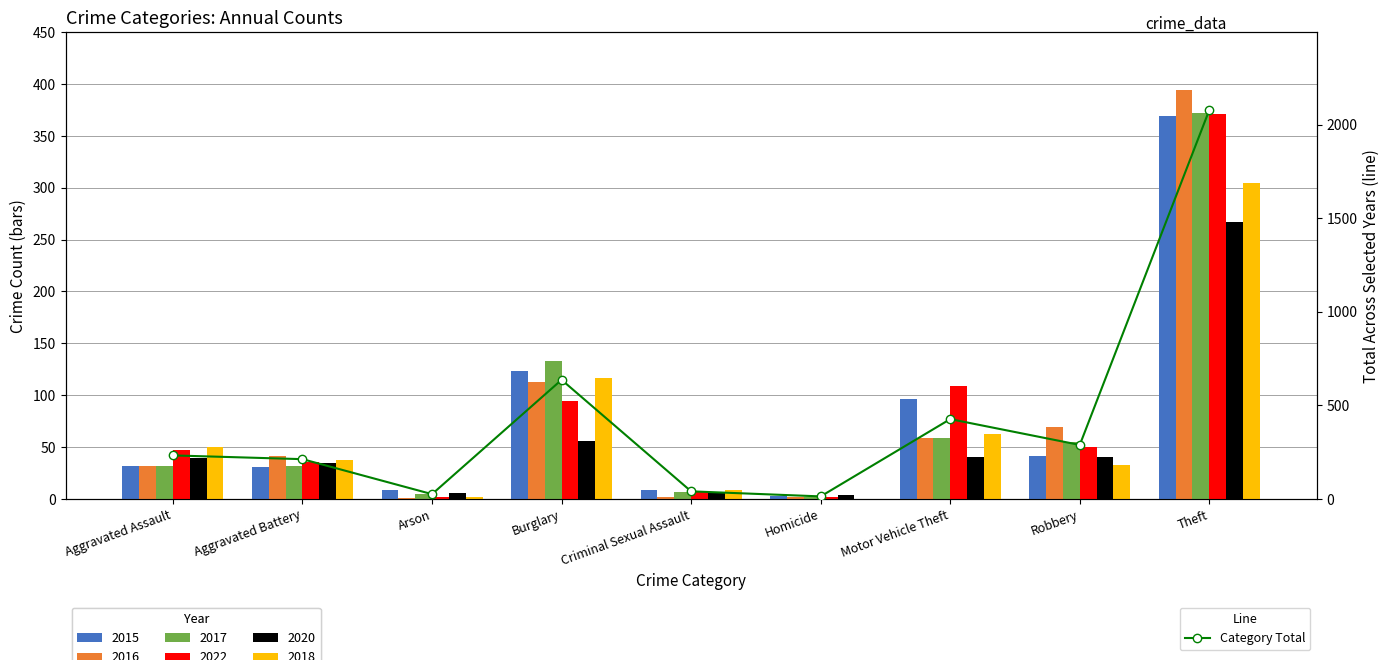

What is the value of the 8th bar from the left?

288